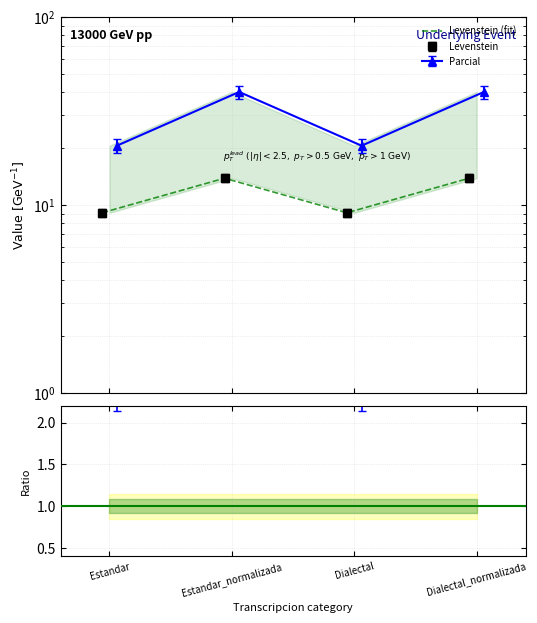

Where is the data nearest to the value 11?

Estandar